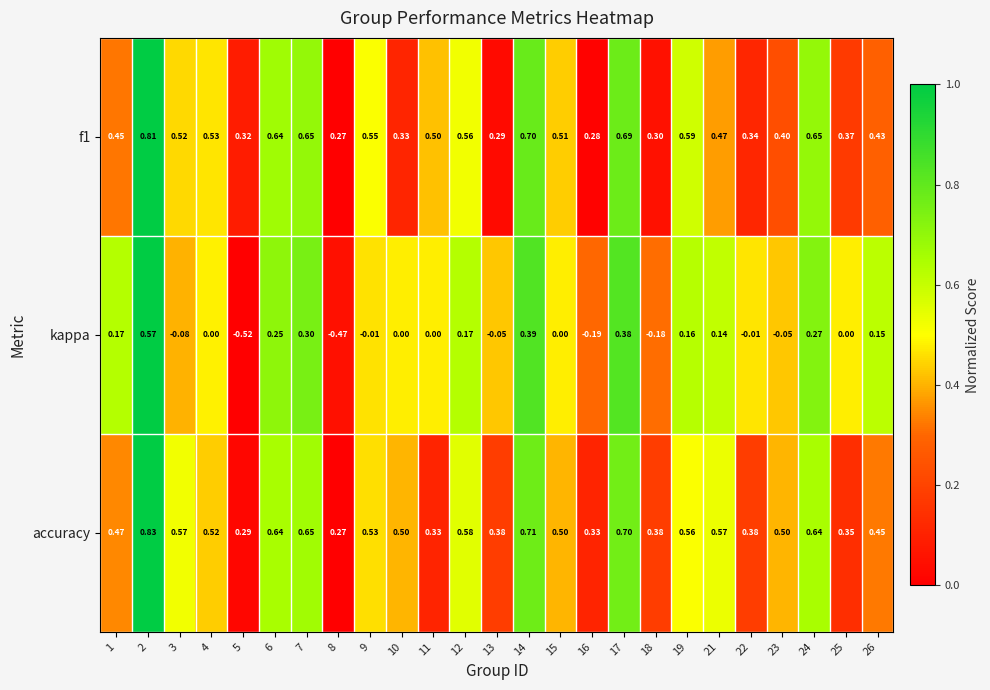

Between 23 and 24, which series saw the biggest shift?

kappa